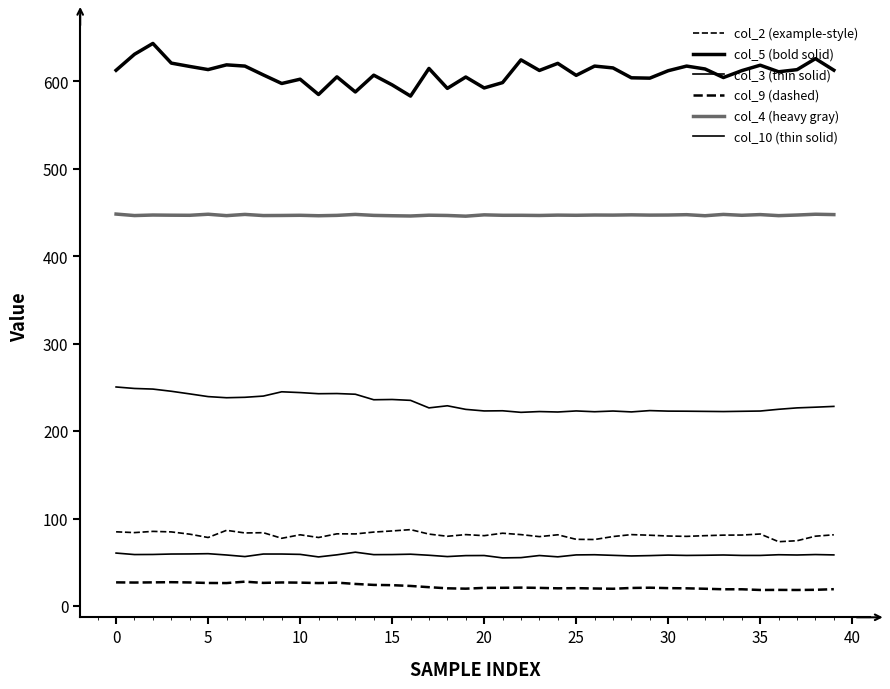

How many lines are shown in the chart?

6